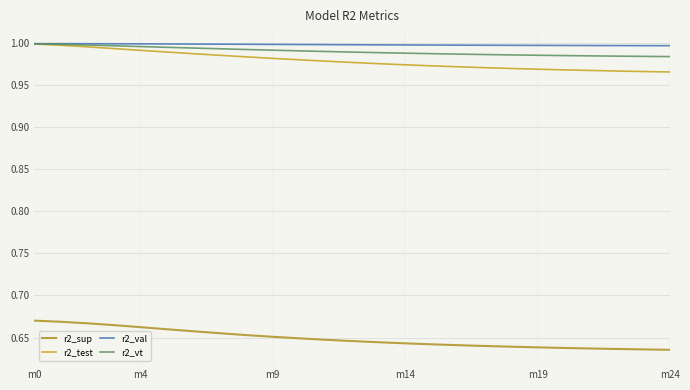

Does the chart display data point markers on the line(s)?

No